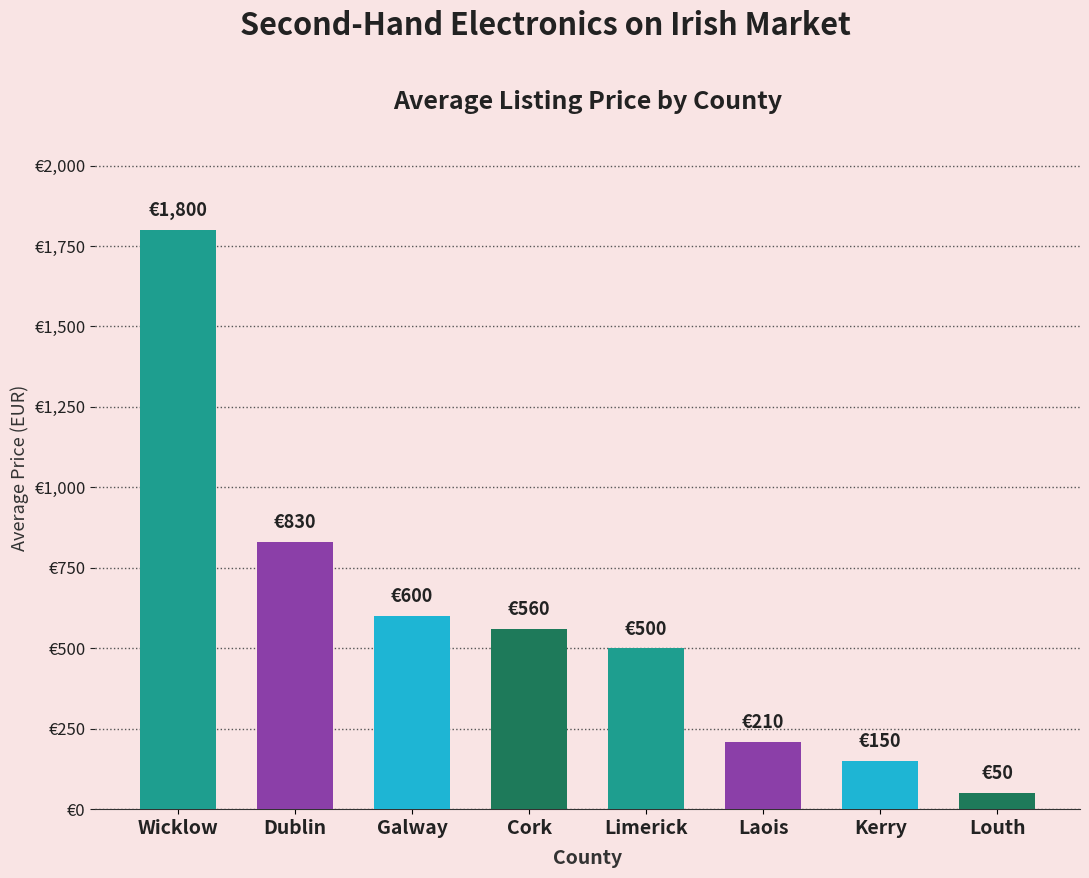

Are the bars horizontal?

No